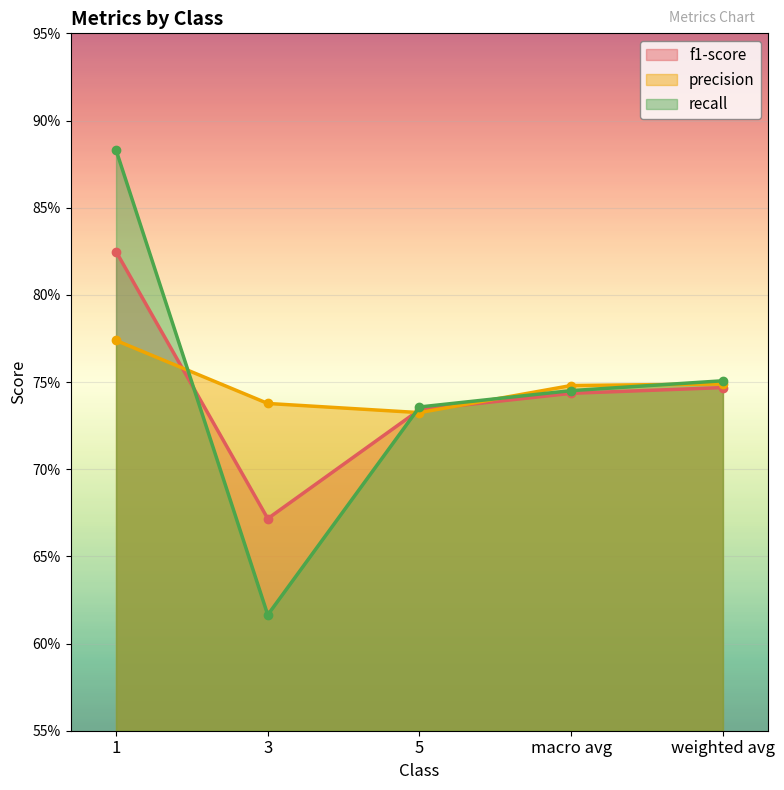

What is the label of the 3rd point from the left?

5